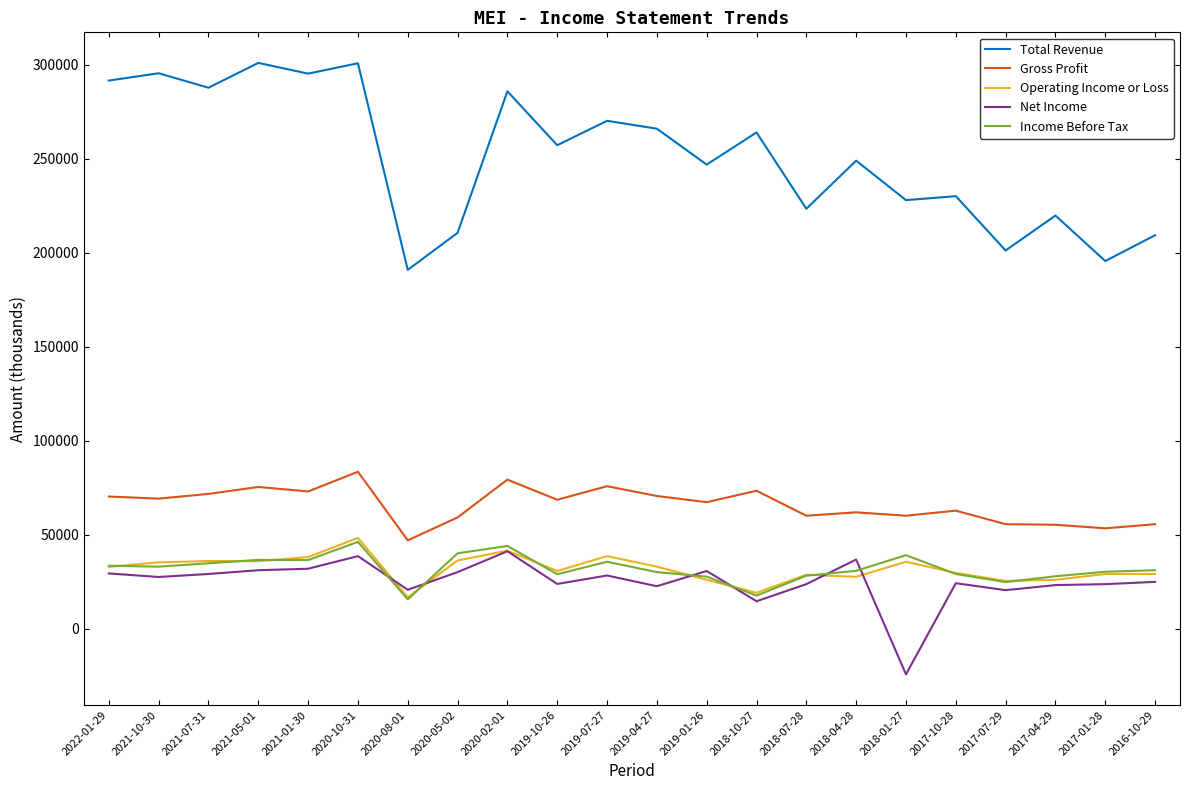

The value of Operating Income or Loss at 2018-10-27 is 19100. True or false?

True